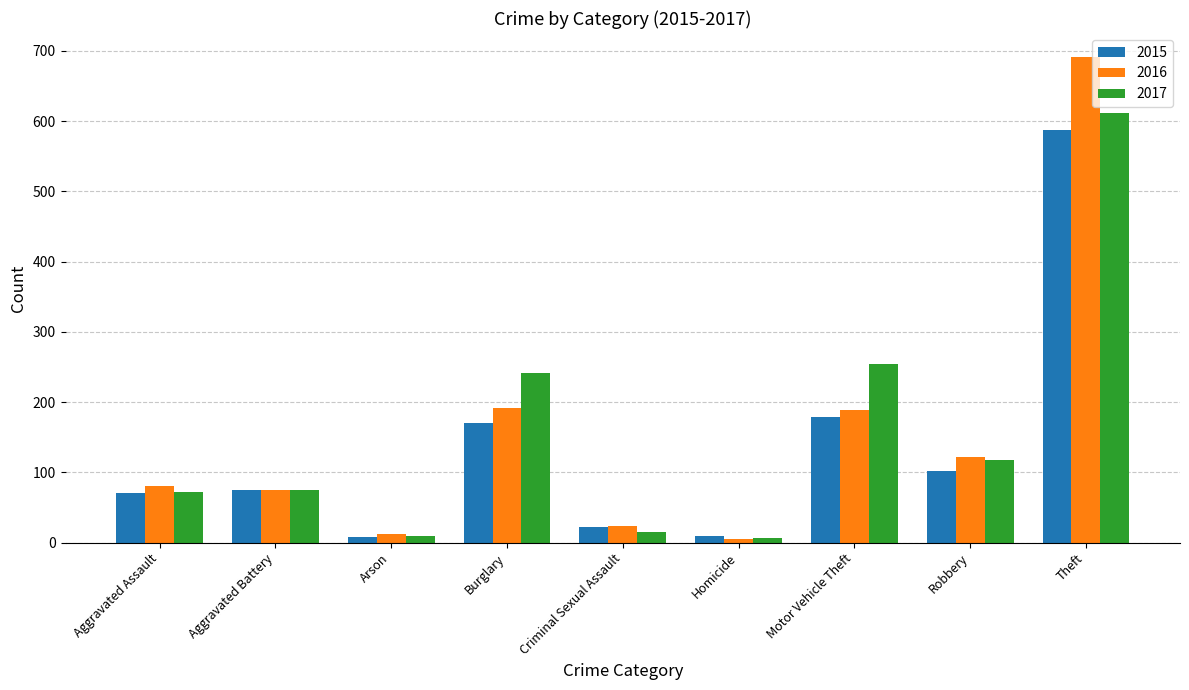

At which category is the sum across all series the highest?

Theft